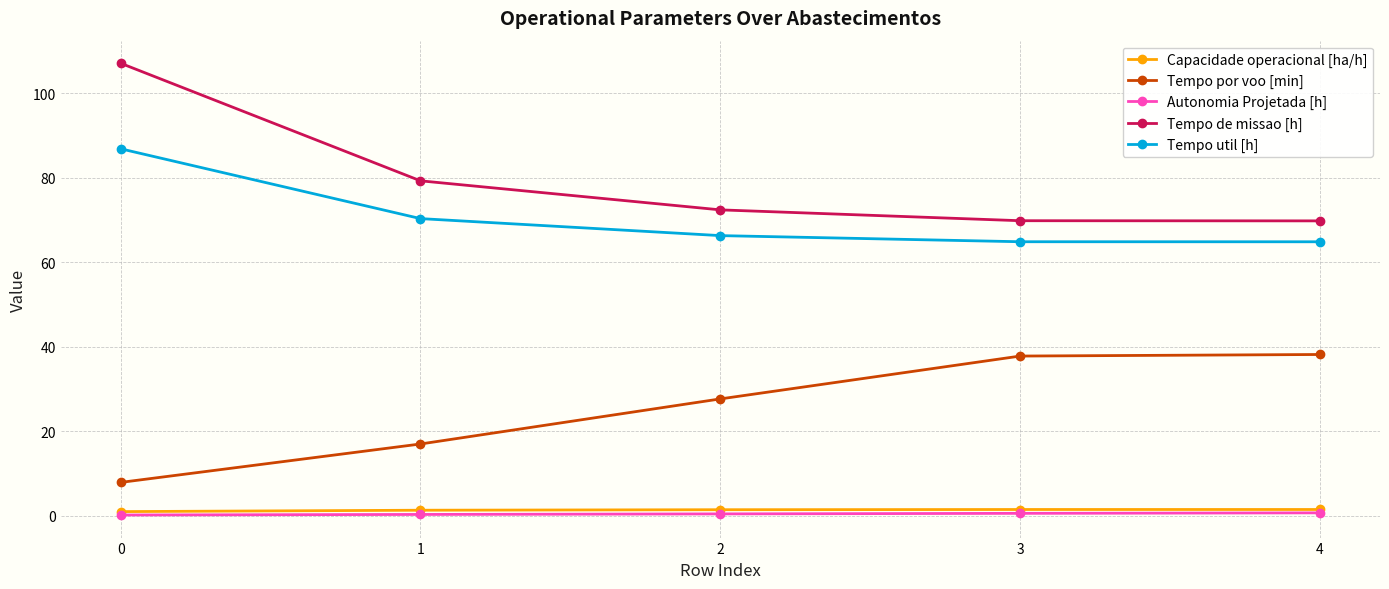

What is the value of the Tempo util [h] point at the 1st from the left?

86.9